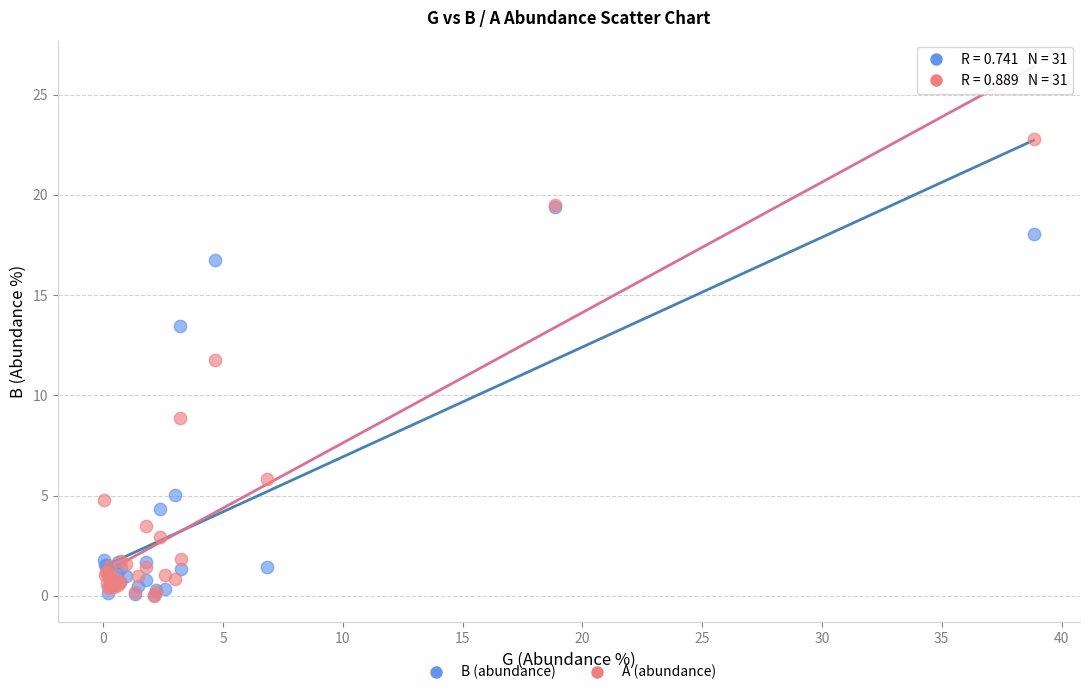

In the A (abundance) series, what Y value is closest to 11?

11.7